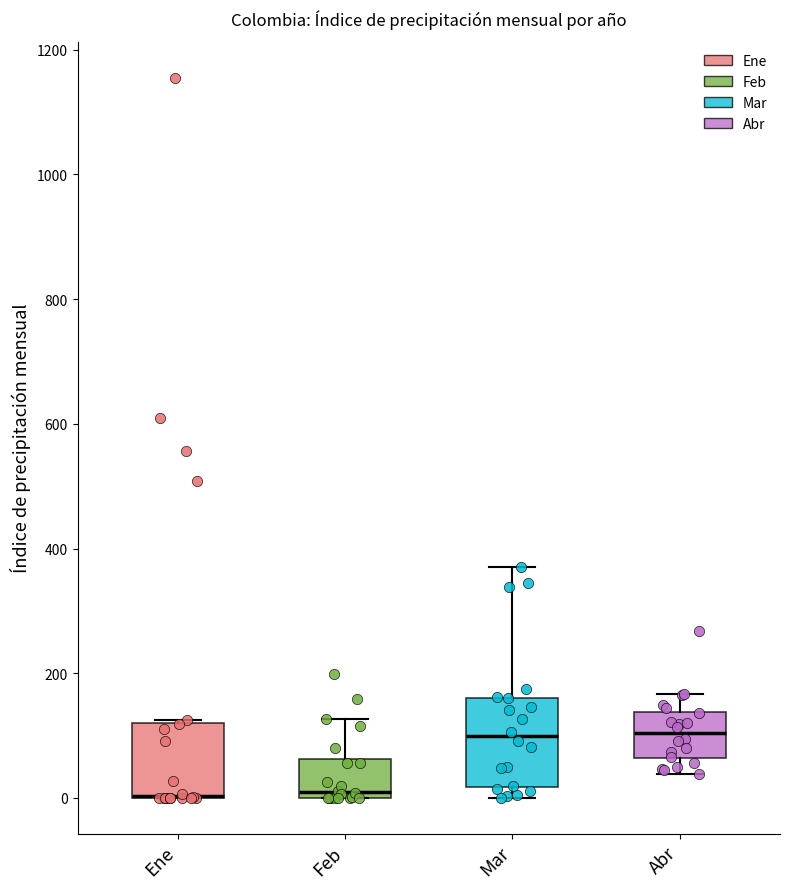

Reading left to right, read every box against the y-axis: the position of its median line, the range the box covers, and the ends of its whiskers. The values are not printed on the chart, so give them approximately, as read against the axis.

Ene: median 0 (drawn on the box's lower edge), box 0 to 120, whiskers 0 to 120
Feb: median 0 (just above the box's lower edge), box 0 to 60, whiskers 0 to 120
Mar: median 100, box 20 to 160, whiskers 0 to 380
Abr: median 100, box 60 to 140, whiskers 40 to 160